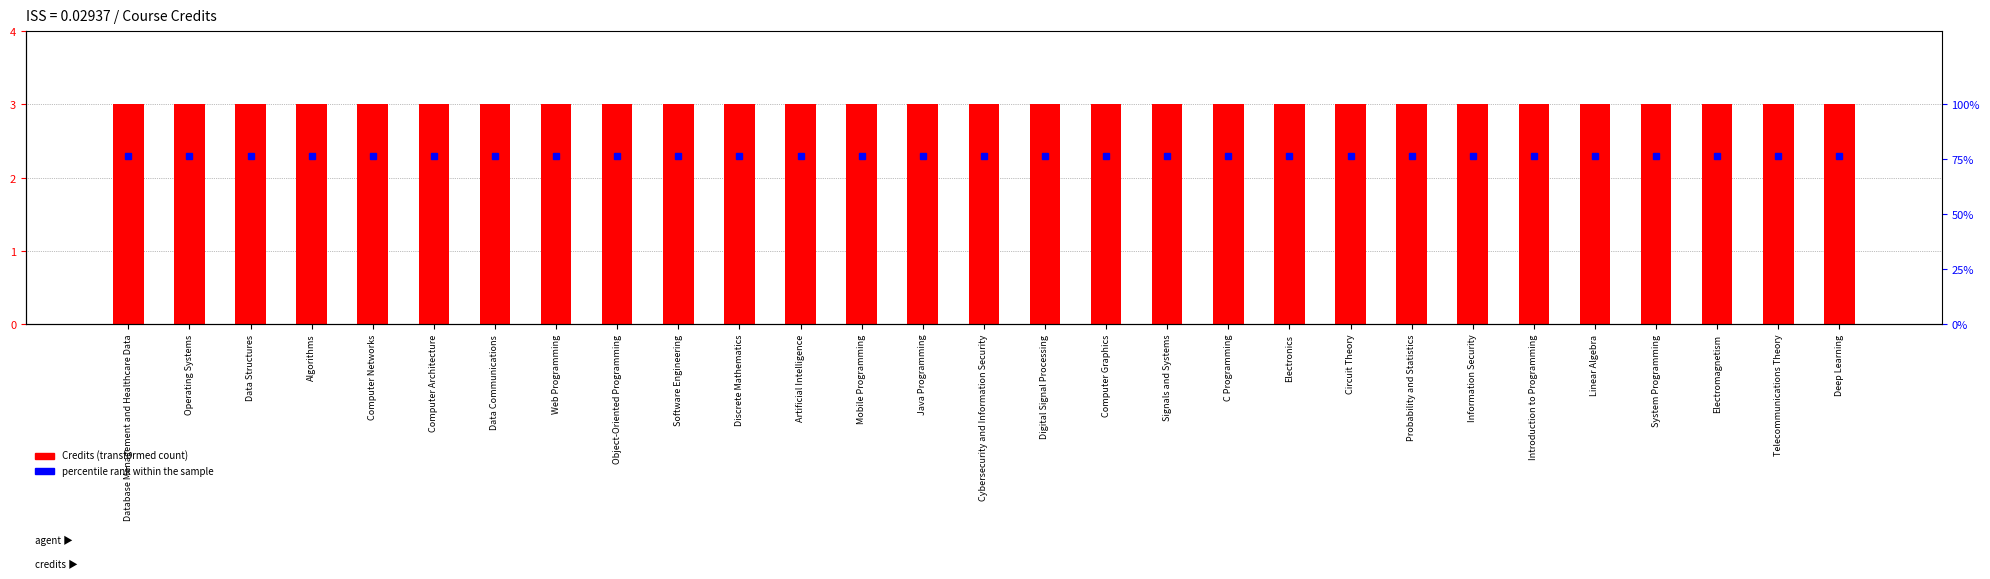

What is the average value of the Credits (transformed count) series?

3.0